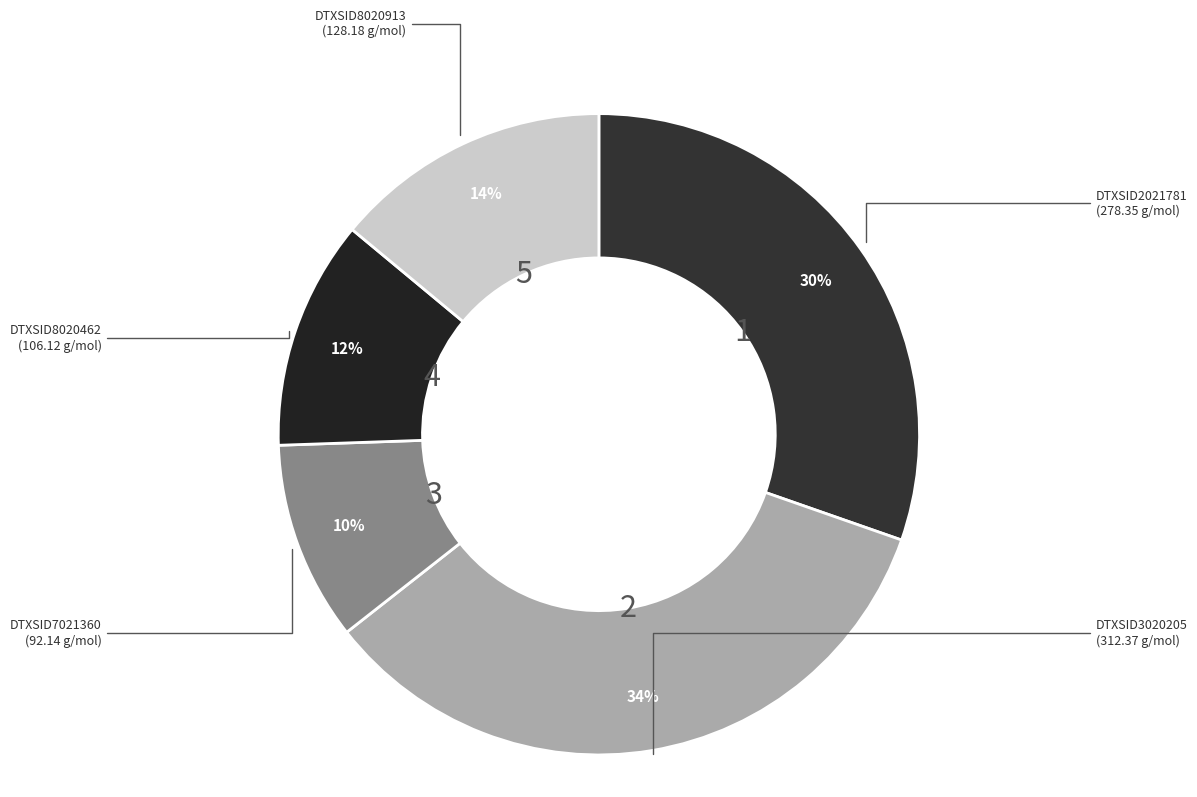

Rank the categories by value from highest to lowest.

DTXSID3020205, DTXSID2021781, DTXSID8020913, DTXSID8020462, DTXSID7021360